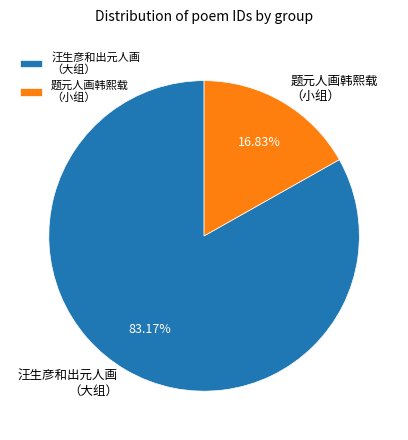

Combined, do 汪生彦和出元人画 （大组） and 题元人画韩熙载 （小组） account for over 50%?

Yes